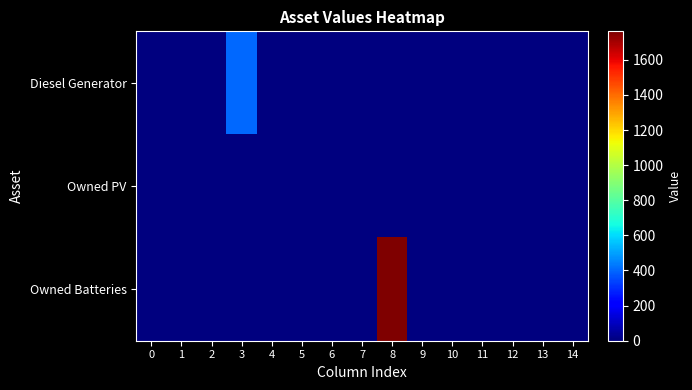

At 5, list the series in order from largest to smallest.

Diesel Generator, Owned PV, Owned Batteries